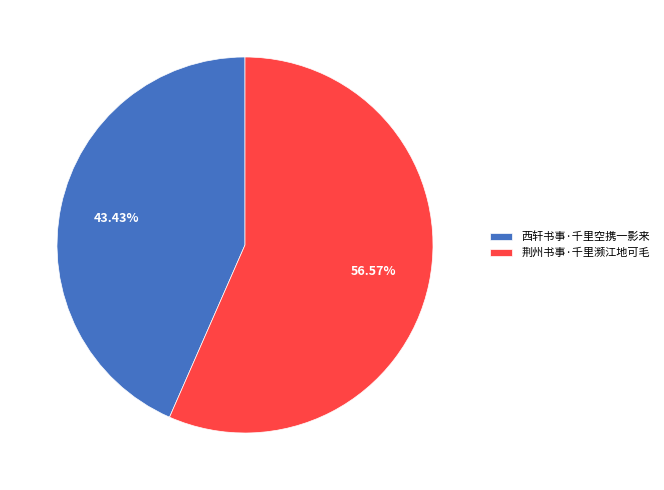

What percentage is the 西轩书事·千里空携一影来 slice, to the nearest percent?

43%